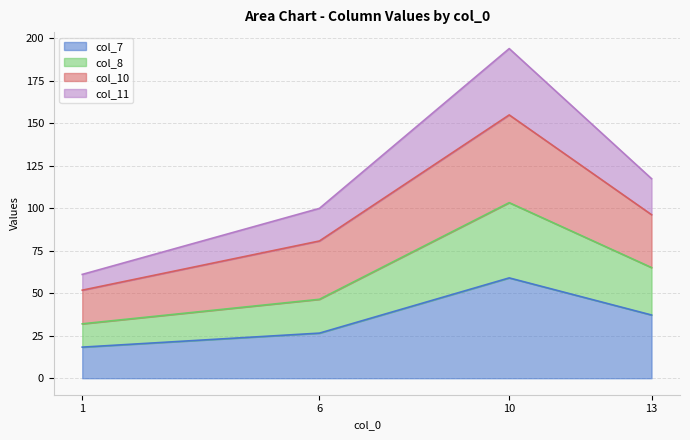

How many interior local peaks does the col_8 series have?

1